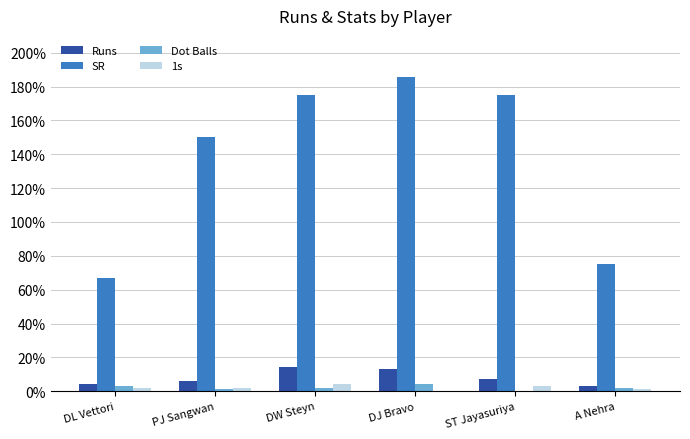

Which series has the largest range (max minus min)?

SR